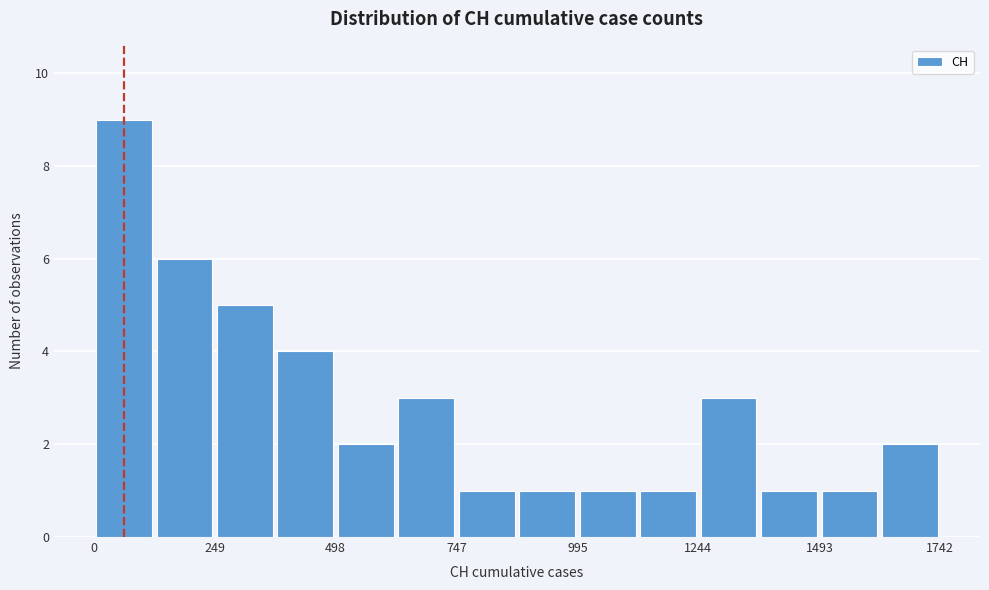

Around what value on the x-axis is the tallest bar? Give the approximate position of its centre, as read against the axis.

50